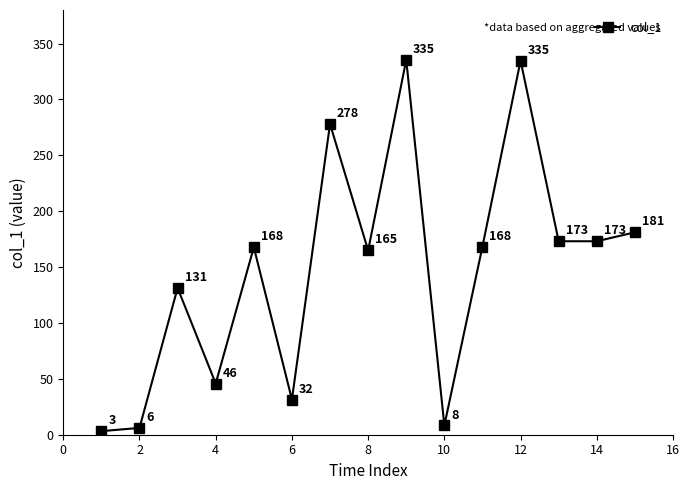

What is the average value?

146.8